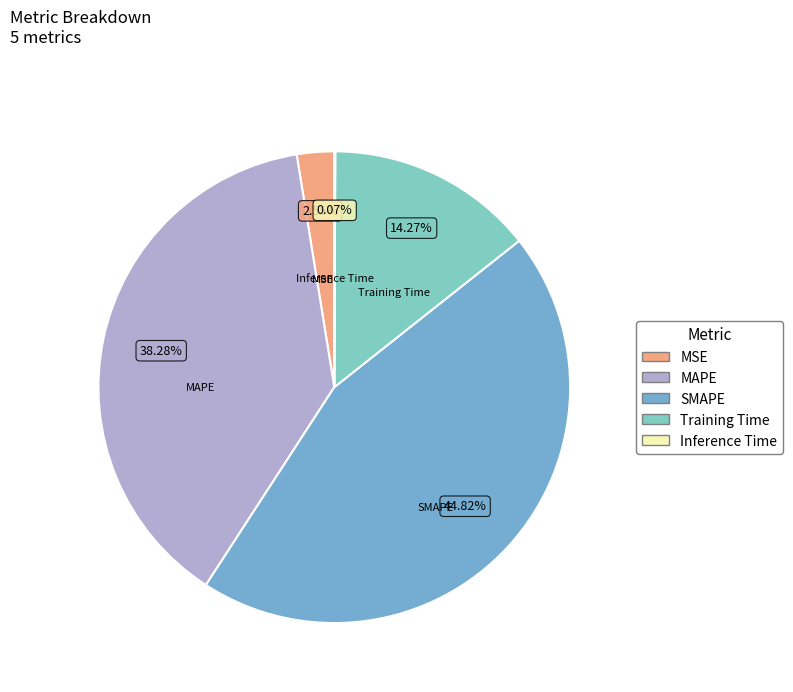

What percentage is NOT represented by SMAPE?

55.2%